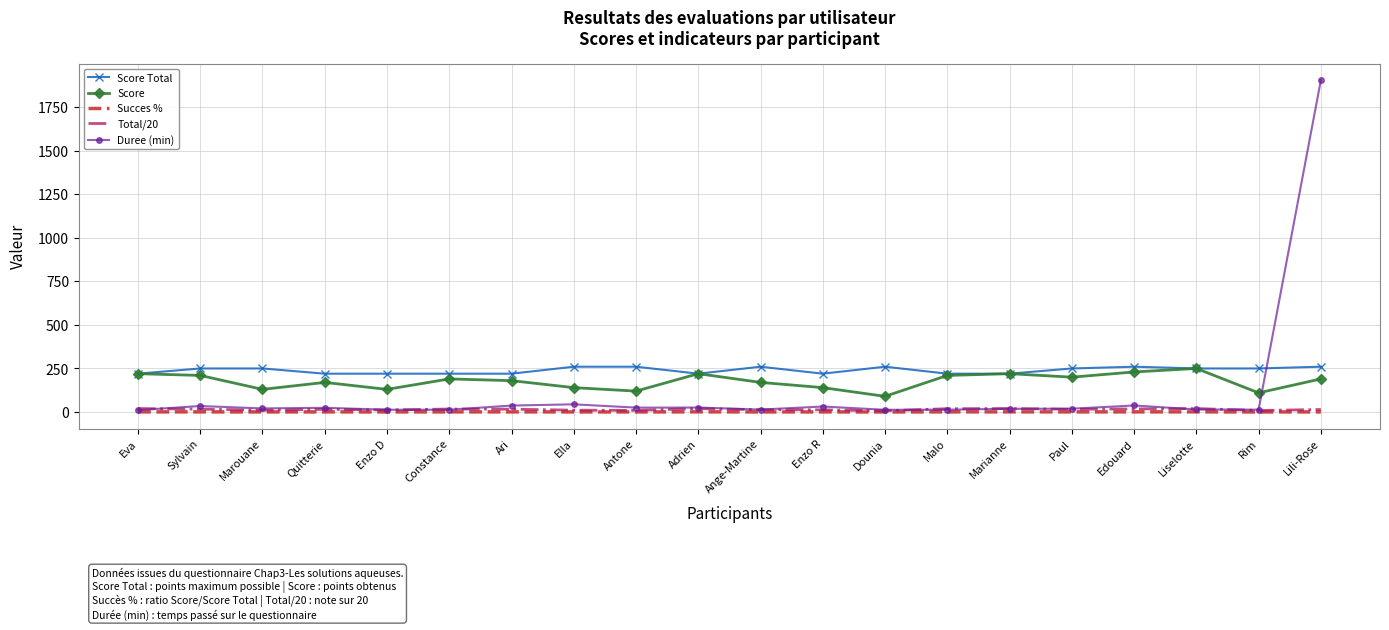

True or false: Score has a value of 72.3 at Eva.

False